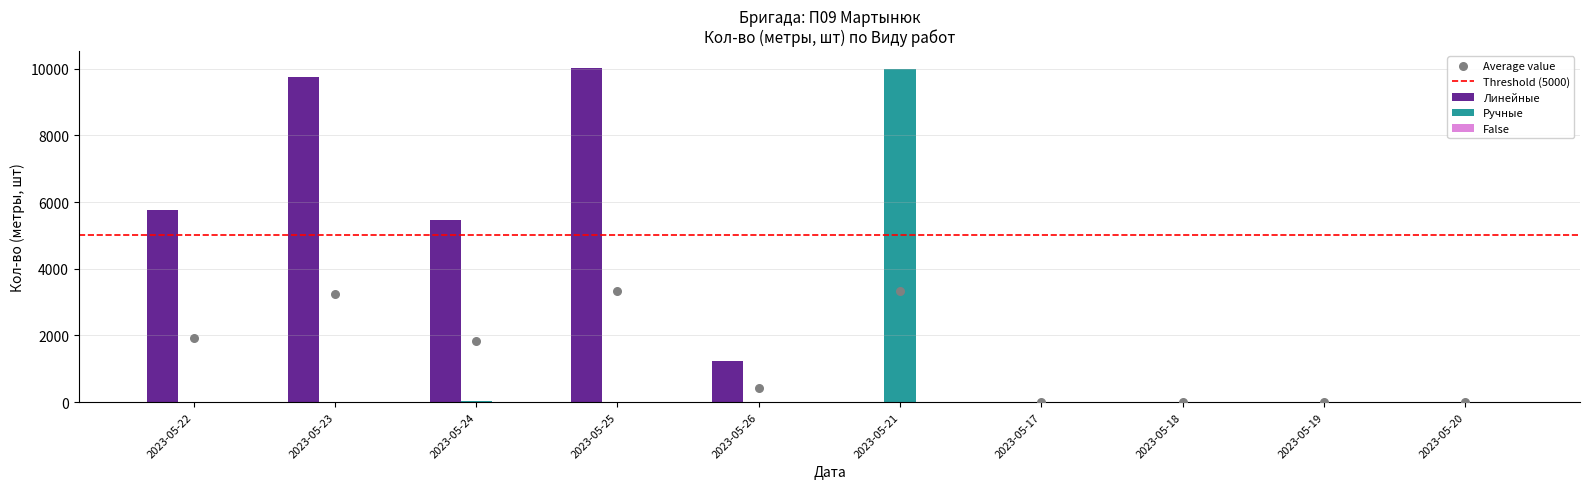

Which series has the largest total across all categories?

Линейные